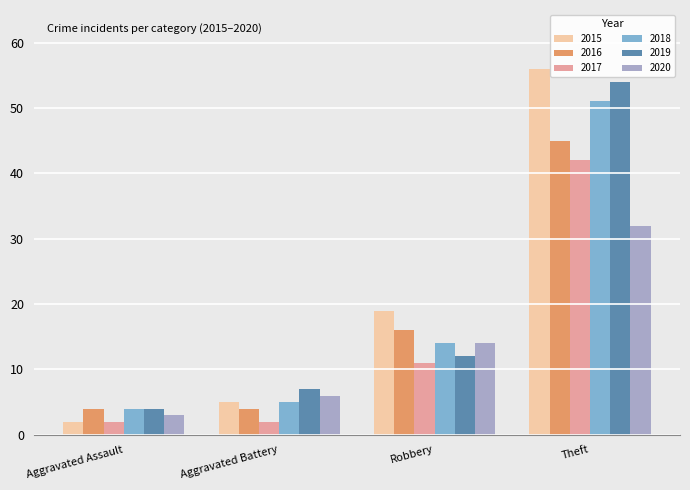

What is the total value across all series at Robbery?

86